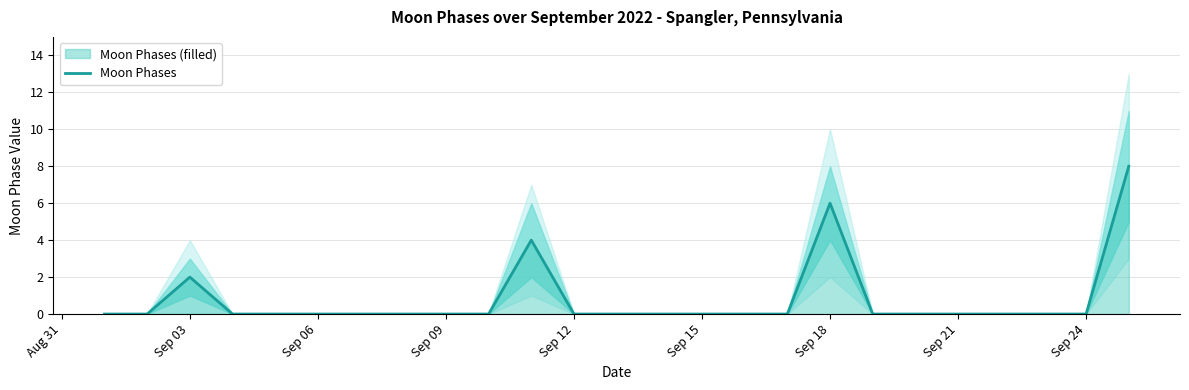

What is the maximum value for Moon Phases?

8